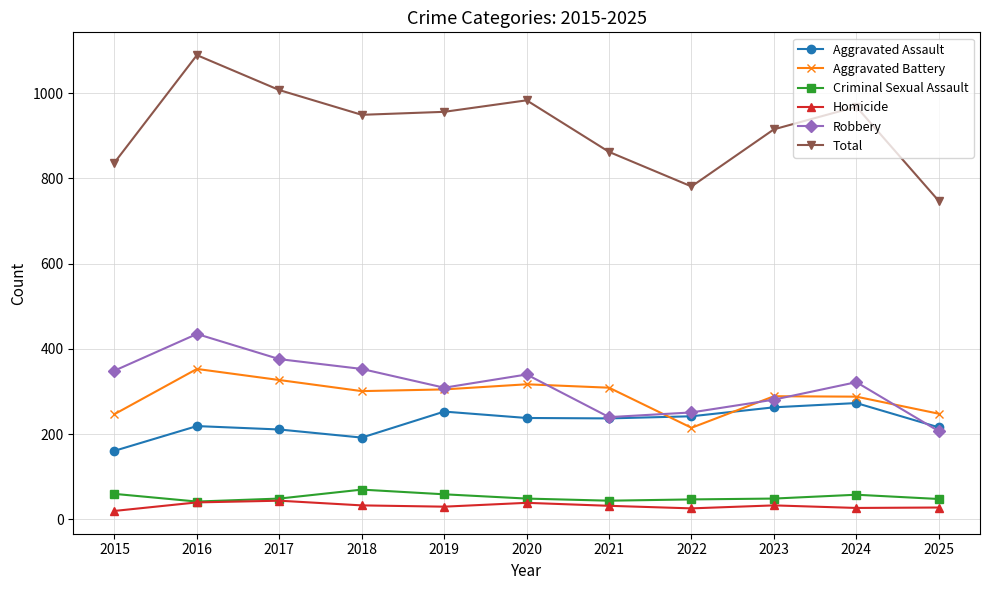

What is the total value across all series at 2020?

1966